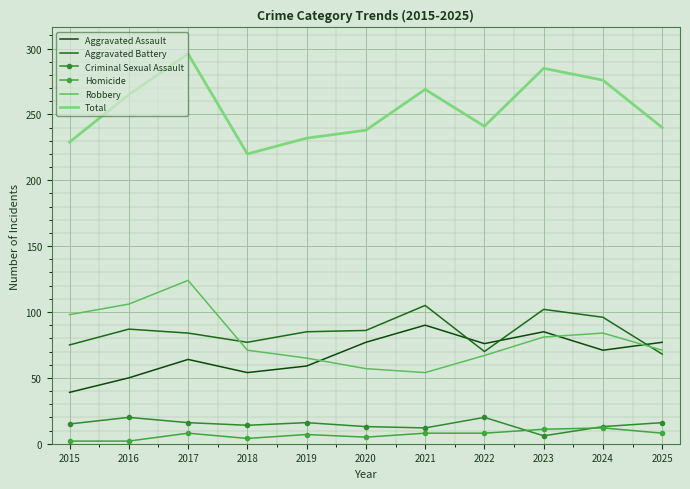

Count the number of categories in the chart.

11